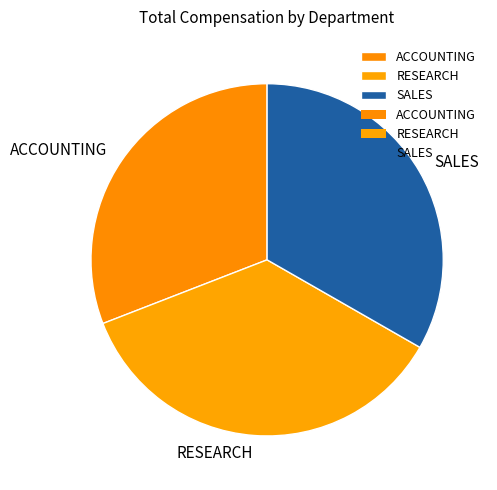

Count the number of slices in the pie.

3